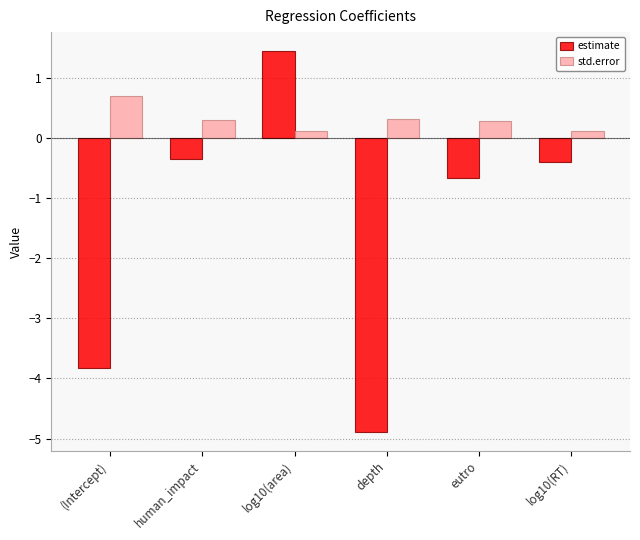

At which category is the sum across all series the highest?

log10(area)